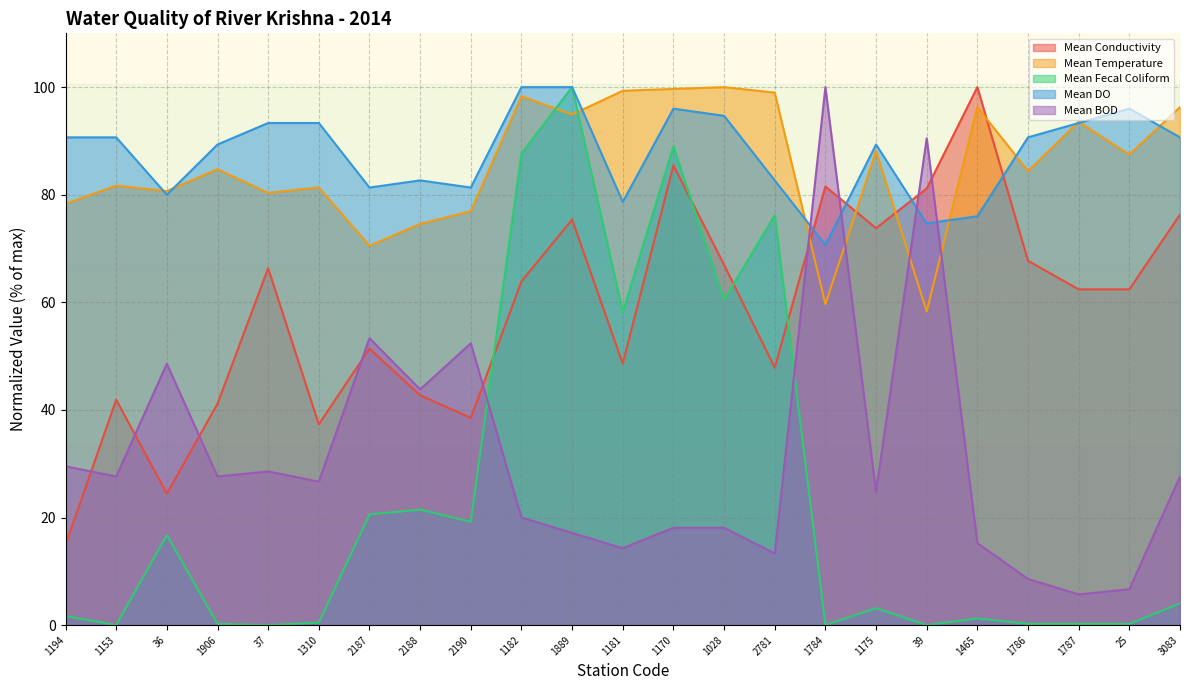

Is it true that Mean Temperature equals 22.3 at 1310?

False